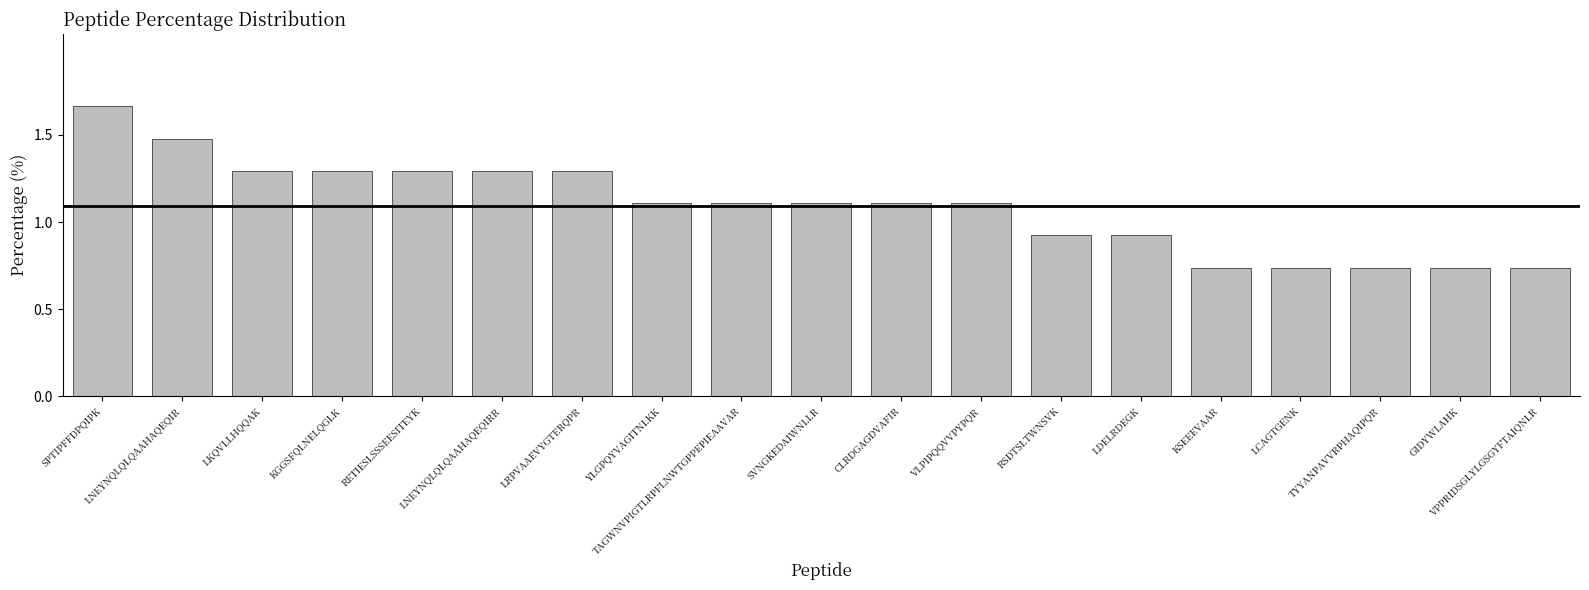

Reading left to right, extract all data points from this chart.

SPTIPFFDPQIPK=1.7	LNEYNQLQLQAAHAQEQIR=1.5	LKQVLLHQQAK=1.3	KGGSFQLNELQGLK=1.3	RETIESLSSSEESITEYK=1.3	LNEYNQLQLQAAHAQEQIRR=1.3	LRPVAAEVYGTERQPR=1.3	YLGPQYVAGITNLKK=1.1	TAGWNVPIGTLRPFLNWTGPPEPIEAAVAR=1.1	SVNGKEDAIWNLLR=1.1	CLRDGAGDVAFIR=1.1	VLPIPQQVVPYPQR=1.1	RSDTSLTWNSVK=0.9	LDELRDEGK=0.9	KSEEEVAAR=0.7	LCAGTGENK=0.7	TYYANPAVVRPHAQIPQR=0.7	GIDYWLAHK=0.7	VPPRIDSGLYLGSGYFTAIQNLR=0.7